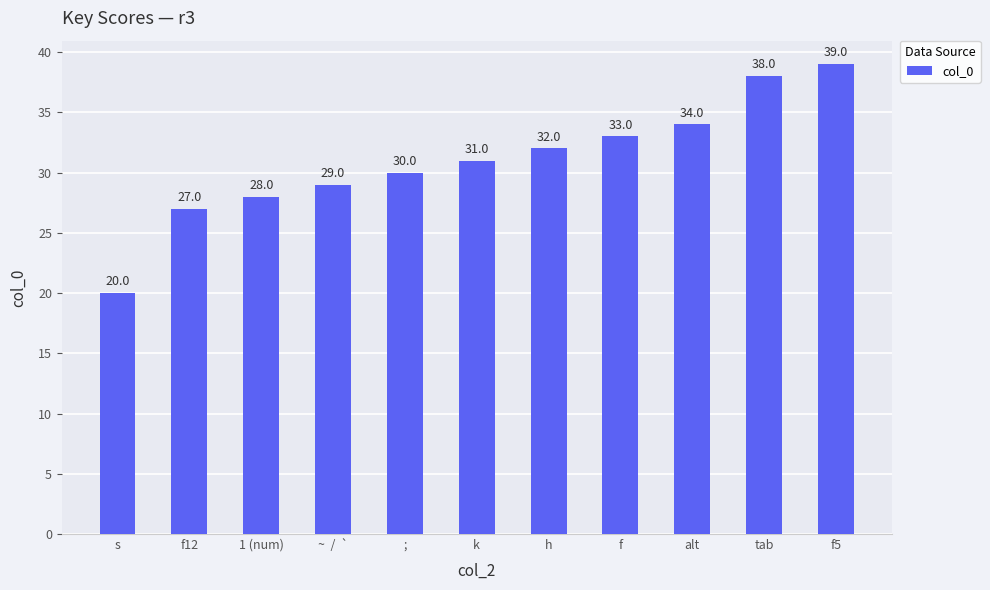

What is the difference between the maximum and minimum values?

19